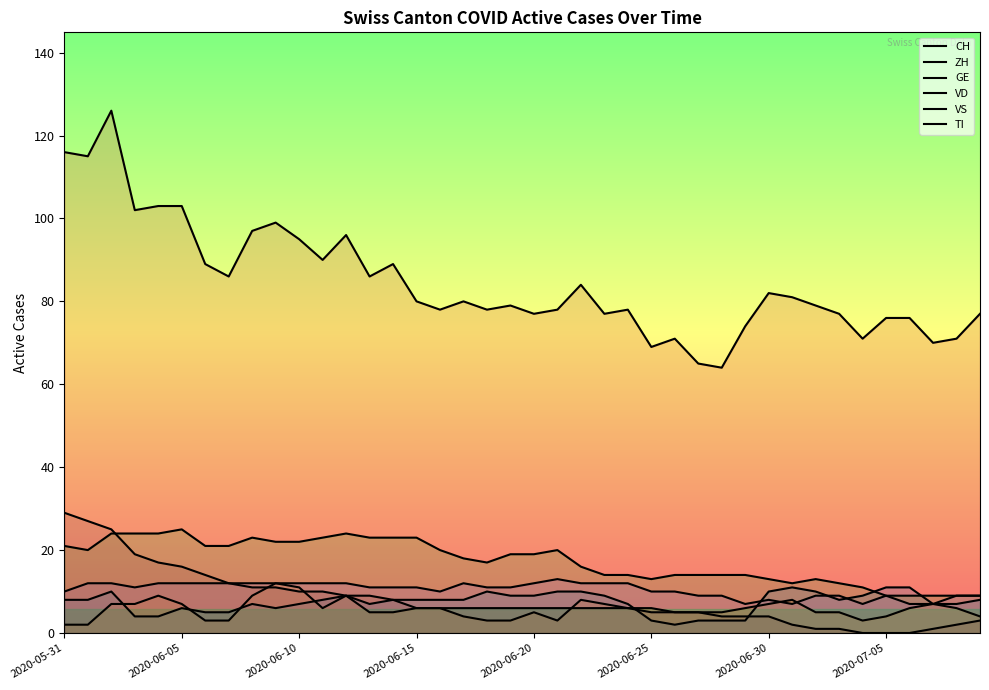

True or false: CH and TI cross at least once.

False